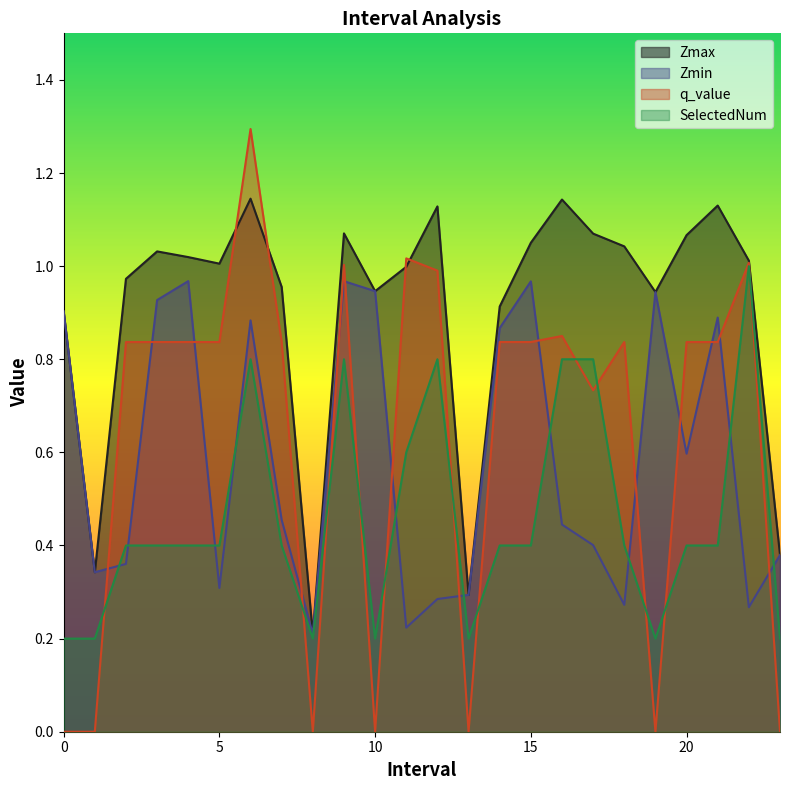

How many lines are shown in the chart?

4